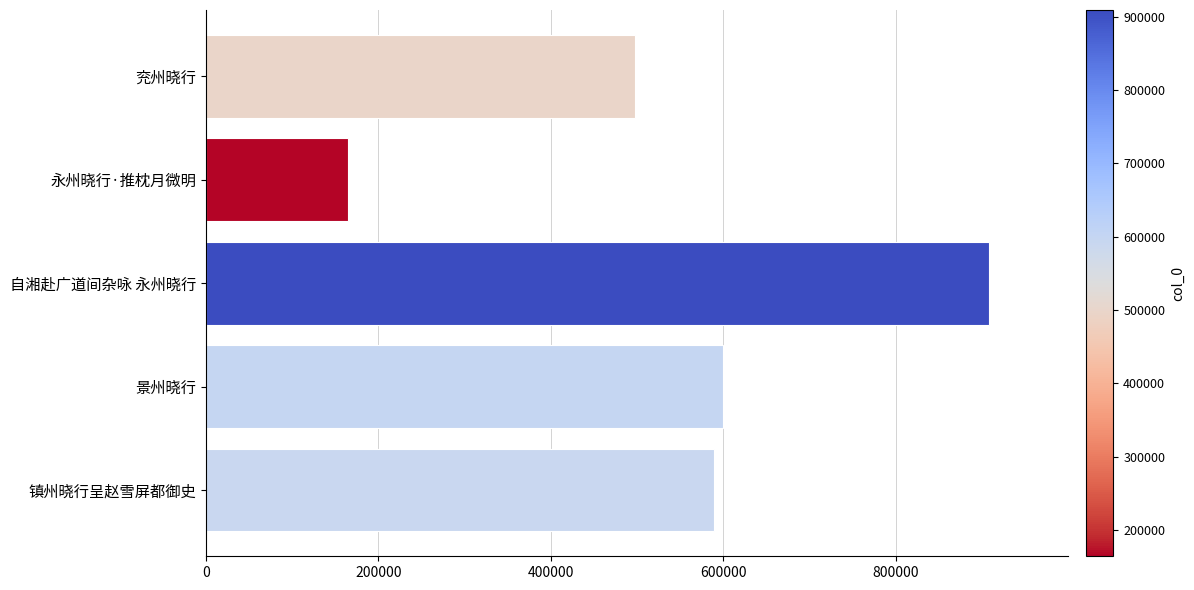

Reading top to bottom, what are all the values shown in this chart?

兖州晓行=497086	永州晓行·推枕月微明=164454	自湘赴广道间杂咏 永州晓行=908926	景州晓行=599870	镇州晓行呈赵雪屏都御史=589278